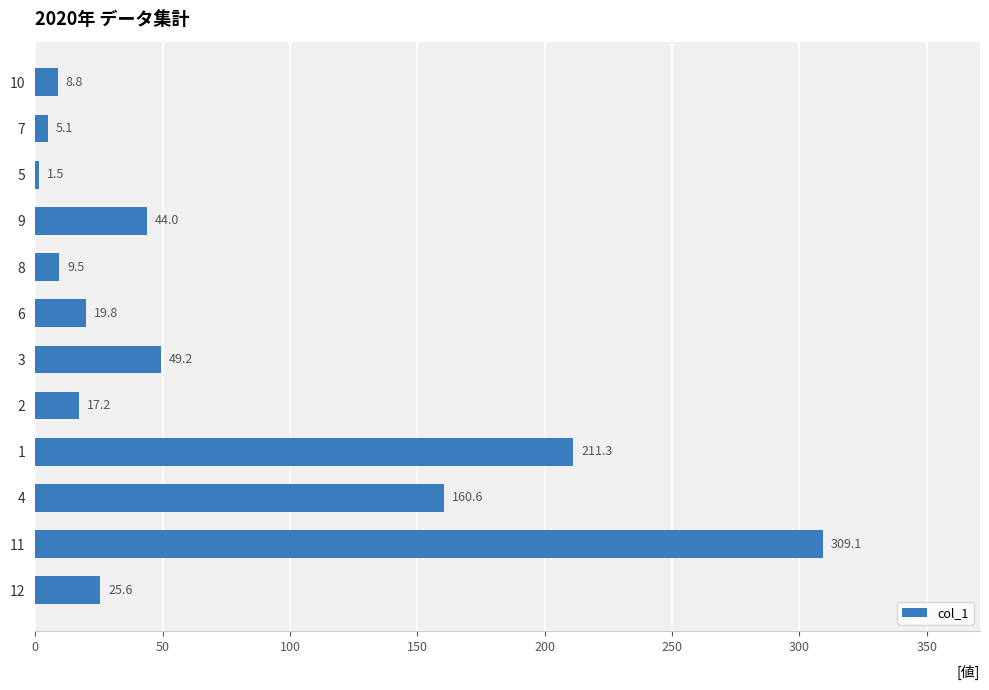

Read the value at 1.

211.3